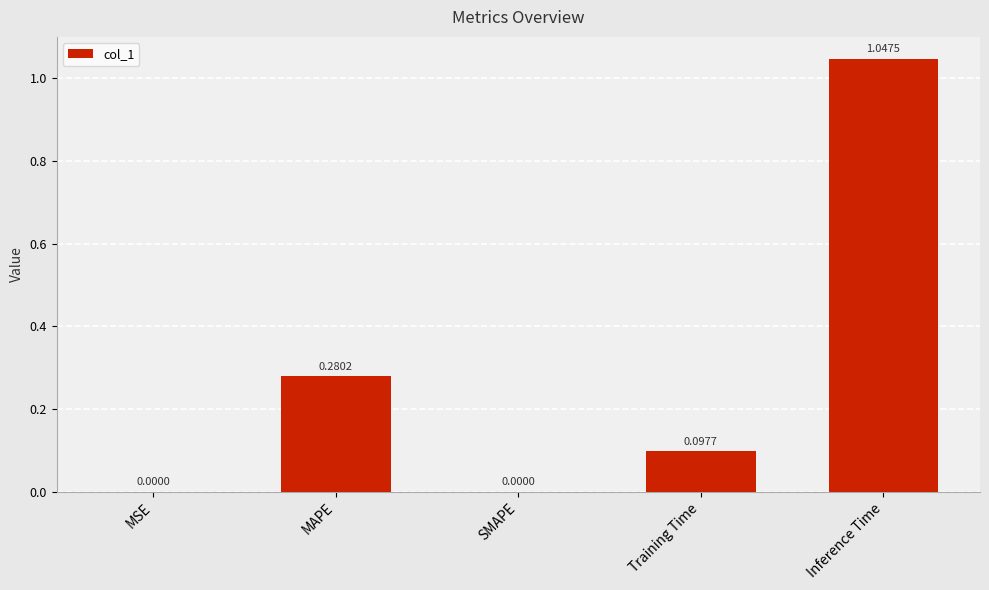

What is the change in value from SMAPE to Training Time?

+0.1